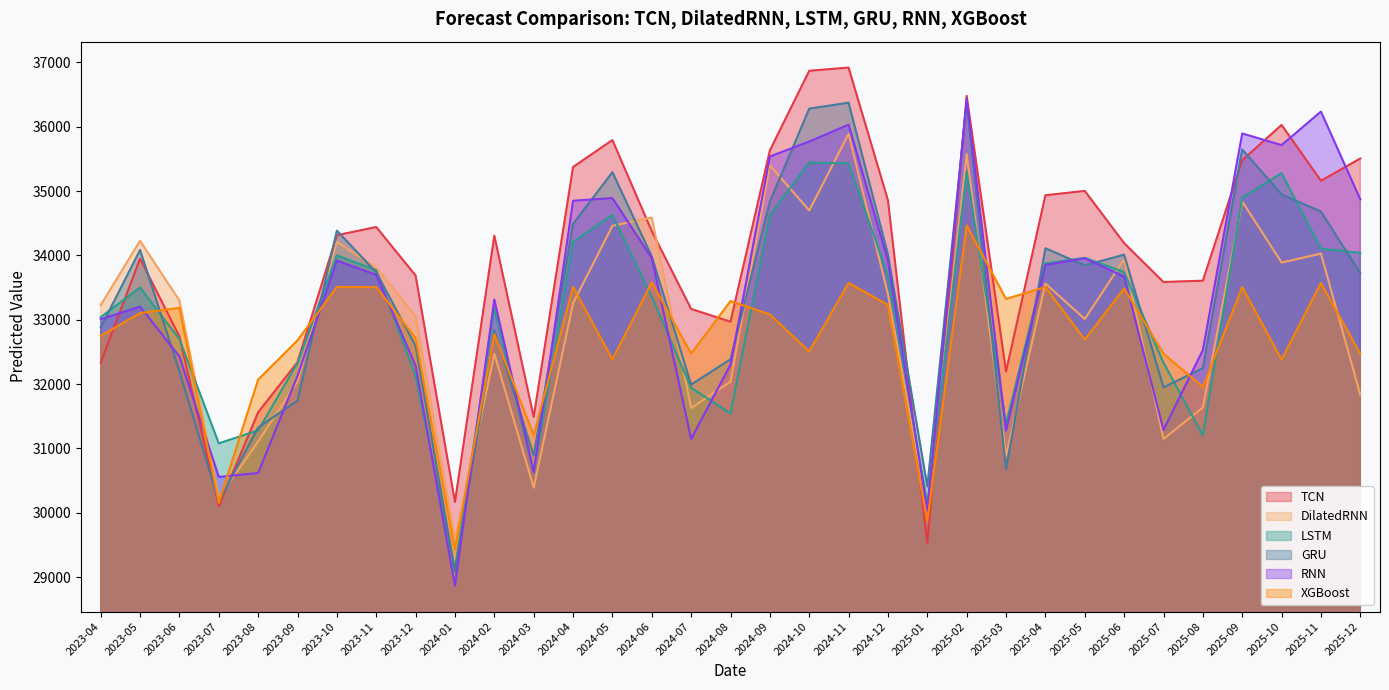

What is the difference between the highest and lowest values at 2024-09?

2548.7